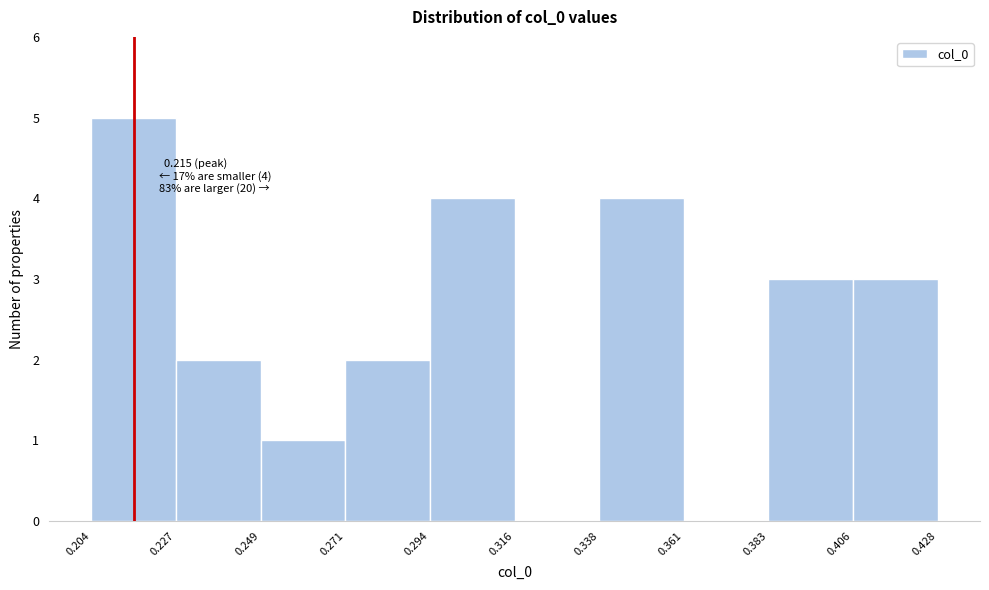

Which range on the x-axis has the tallest bar?

0.204 to 0.227